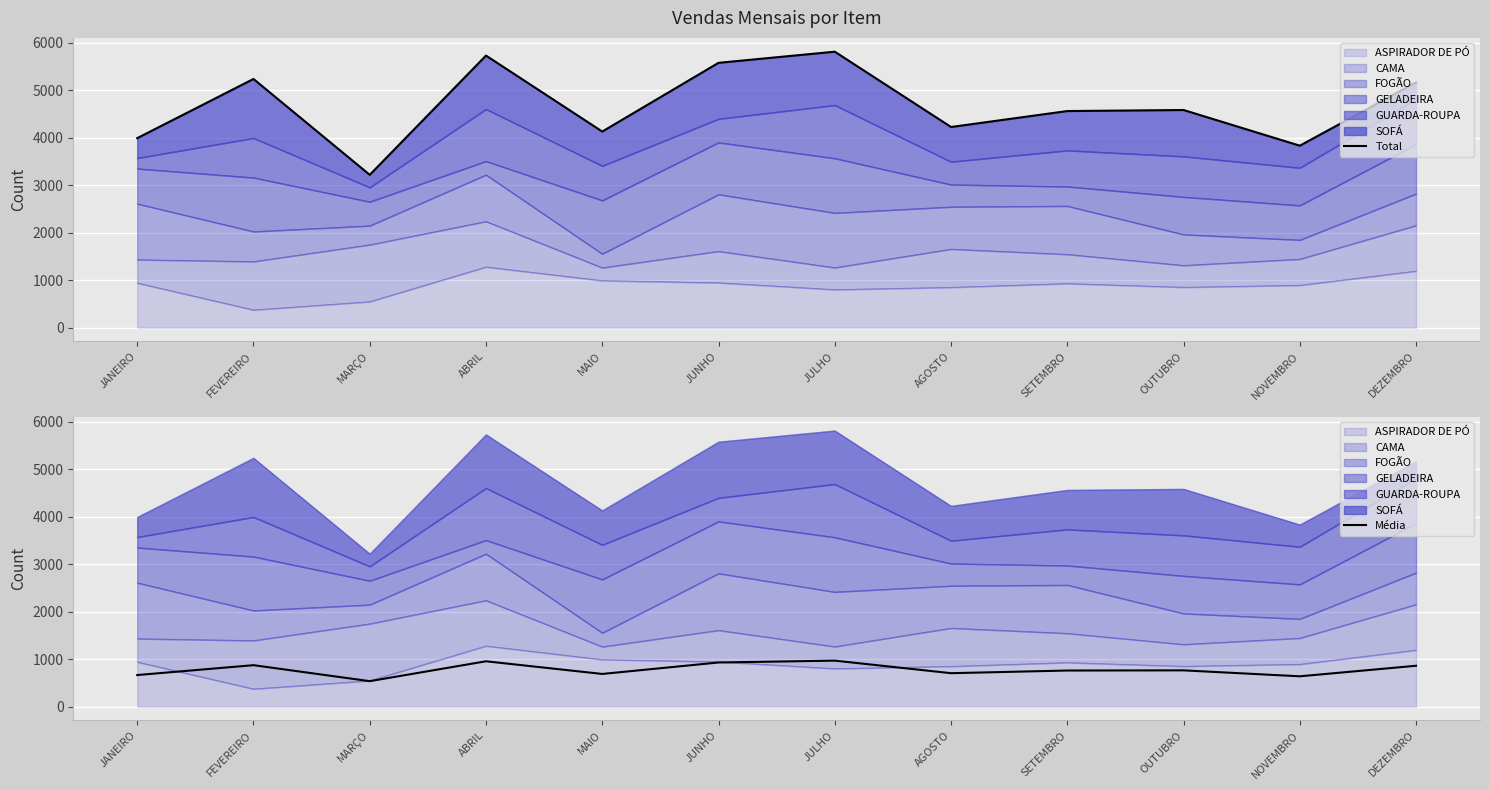

Rank the series by their average value, from highest to lowest.

Total, Média